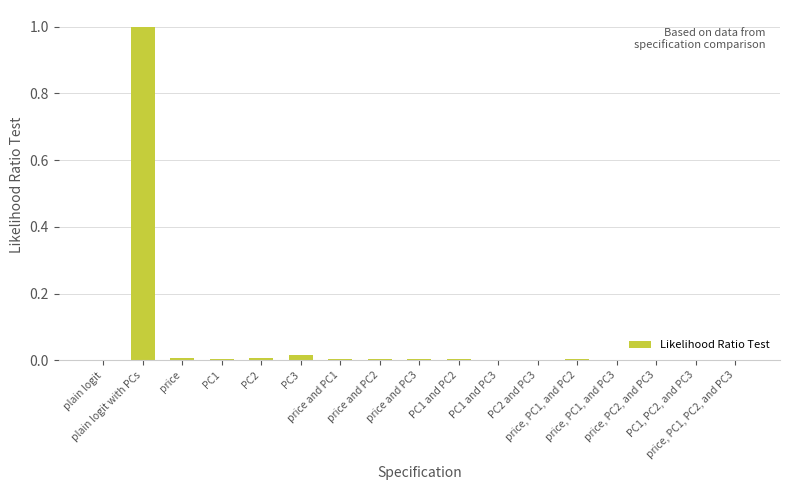

What is the maximum value shown in the chart?

1.0